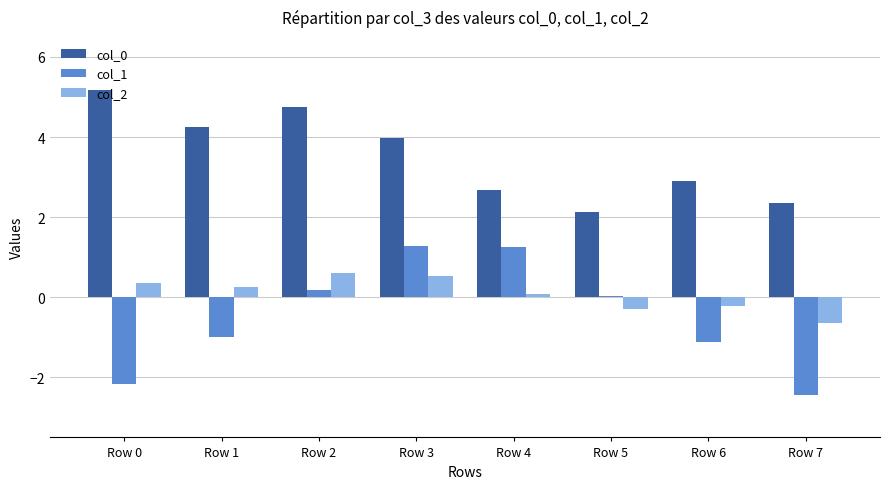

What is the difference between the second highest and second lowest values in the col_2 series?

0.8